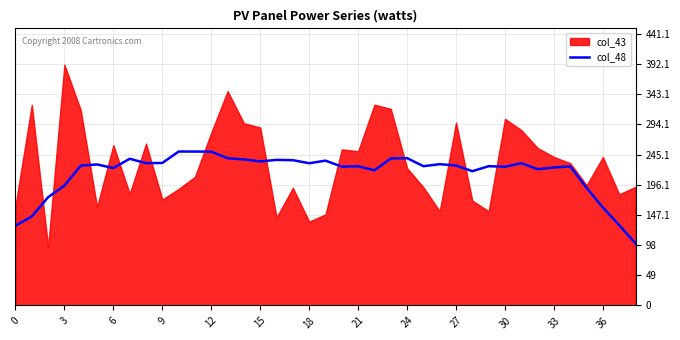

What is the minimum value for col_48?

100.7